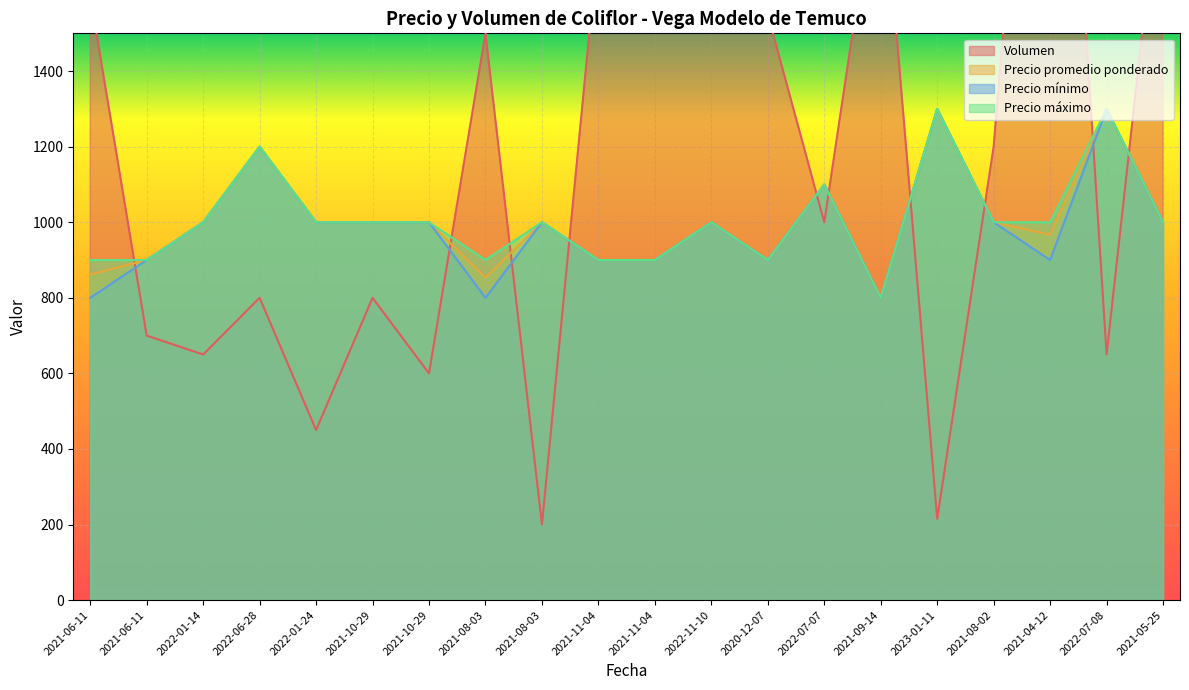

What is the sum of all Volumen values?

24515